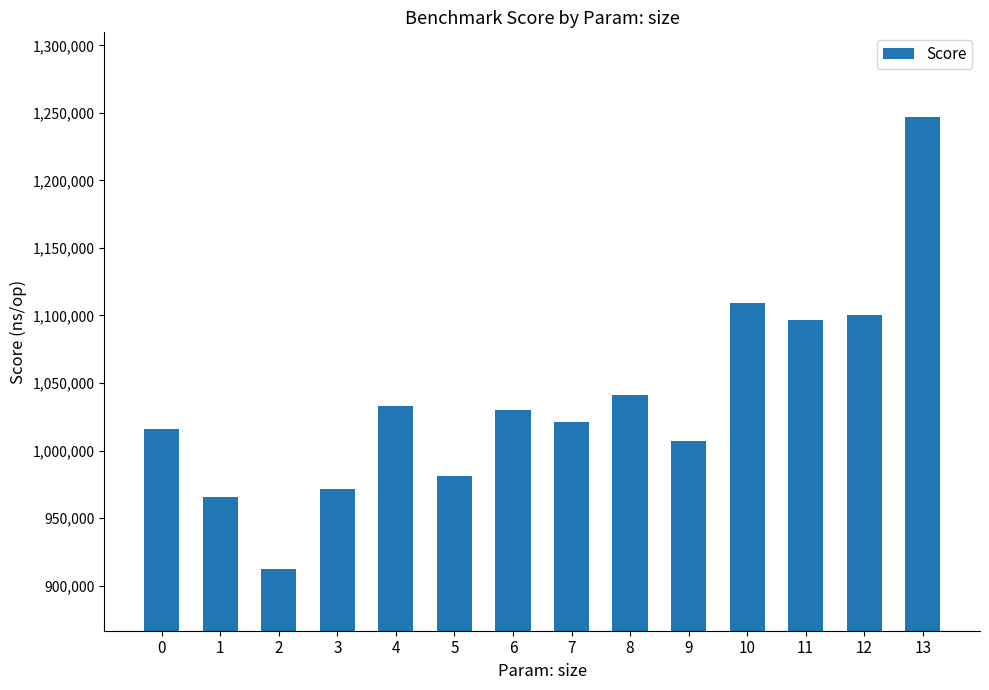

What is the greatest value displayed?

1247234.3